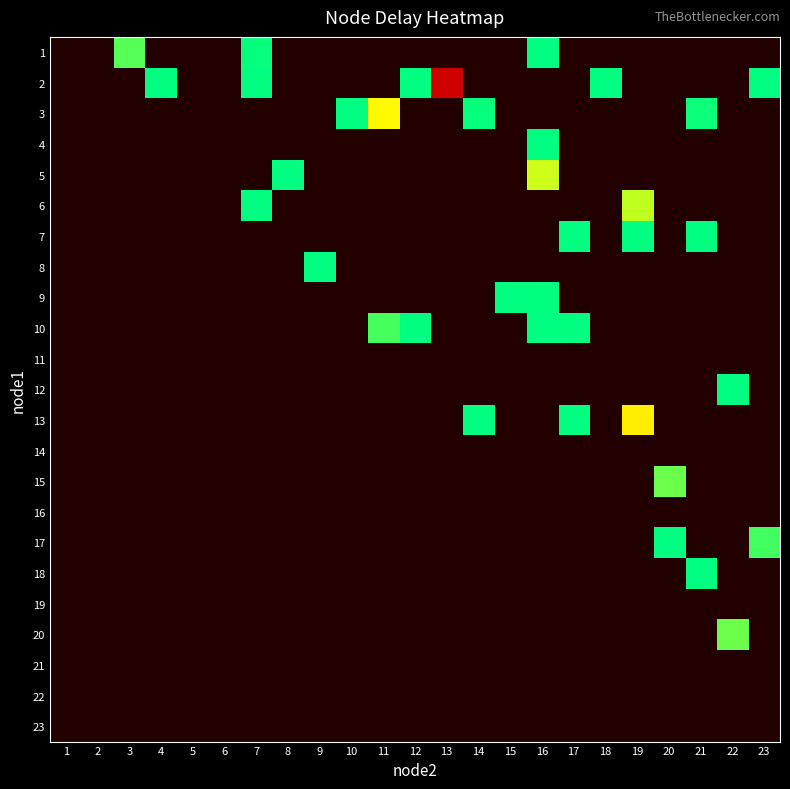

Which has a higher value, 13 or 10?

10